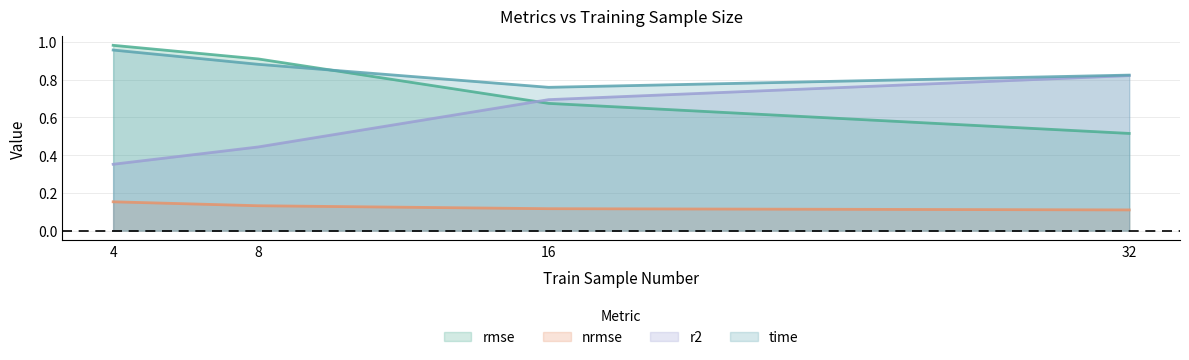

Between 4 and 16, which series saw the biggest shift?

r2